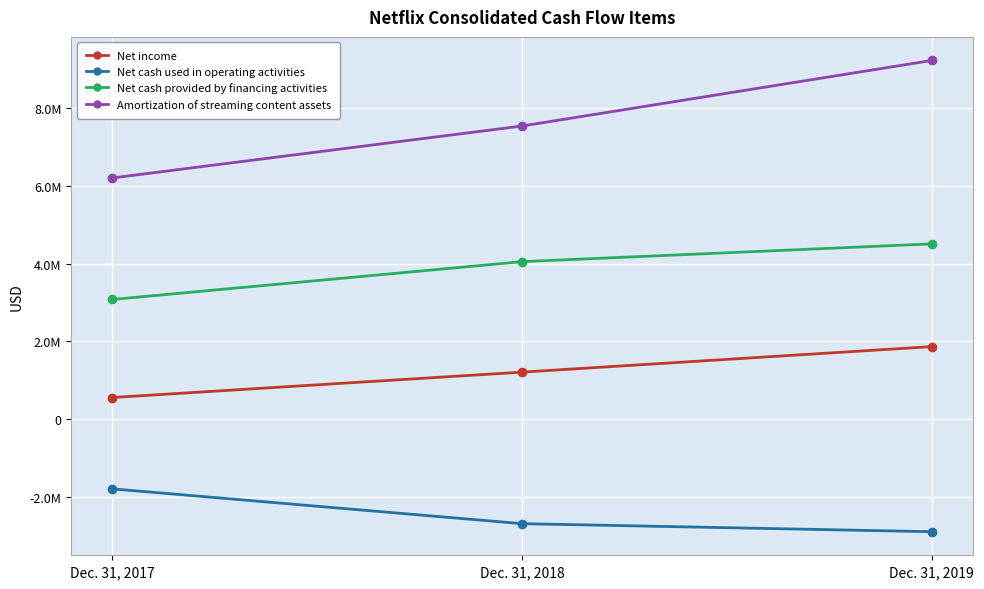

At Dec. 31, 2019, list the series in order from smallest to largest.

Net cash used in operating activities, Net income, Net cash provided by financing activities, Amortization of streaming content assets